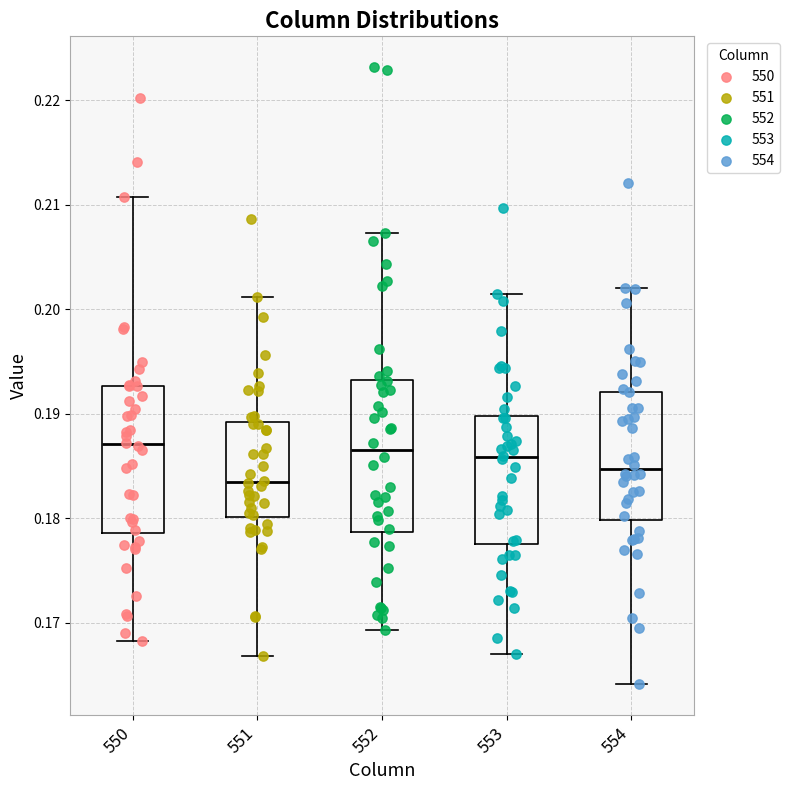

Reading left to right, transcribe this box plot: for each box, give where its median line is, the range the box spans, and where its two whiskers end, as read against the y-axis. The values are not printed on the chart, so give them approximately, as read against the axis.

550: median 0.187, box 0.179 to 0.193, whiskers 0.168 to 0.211
551: median 0.183, box 0.180 to 0.189, whiskers 0.167 to 0.201
552: median 0.187, box 0.179 to 0.193, whiskers 0.169 to 0.207
553: median 0.186, box 0.177 to 0.190, whiskers 0.167 to 0.201
554: median 0.185, box 0.180 to 0.192, whiskers 0.164 to 0.202